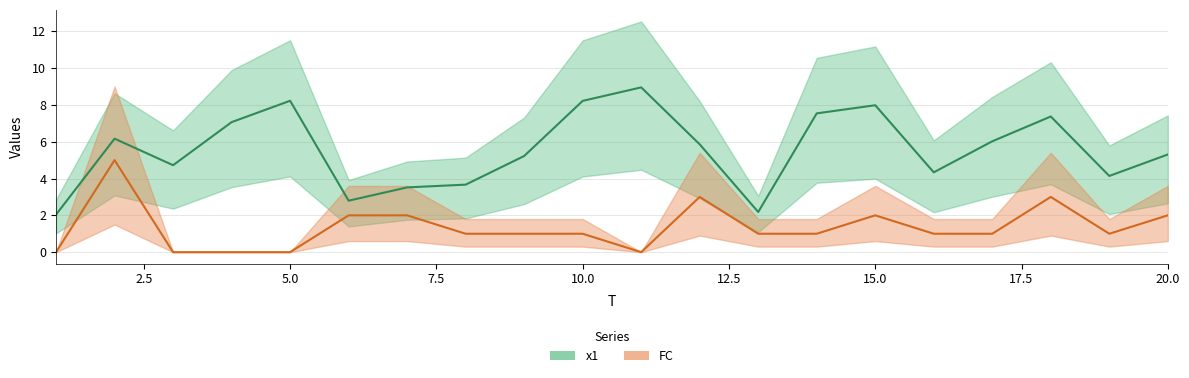

What is the difference between the maximum and second lowest values in the FC series?

5.0